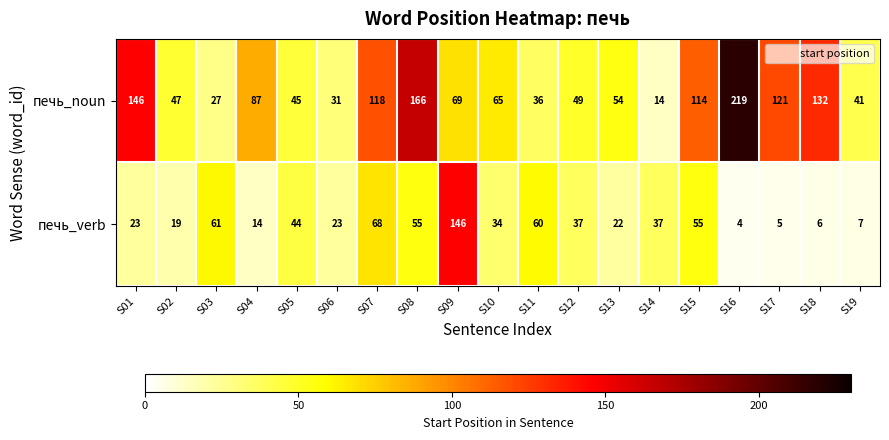

What is the spread (max minus min) of values at S14?

23